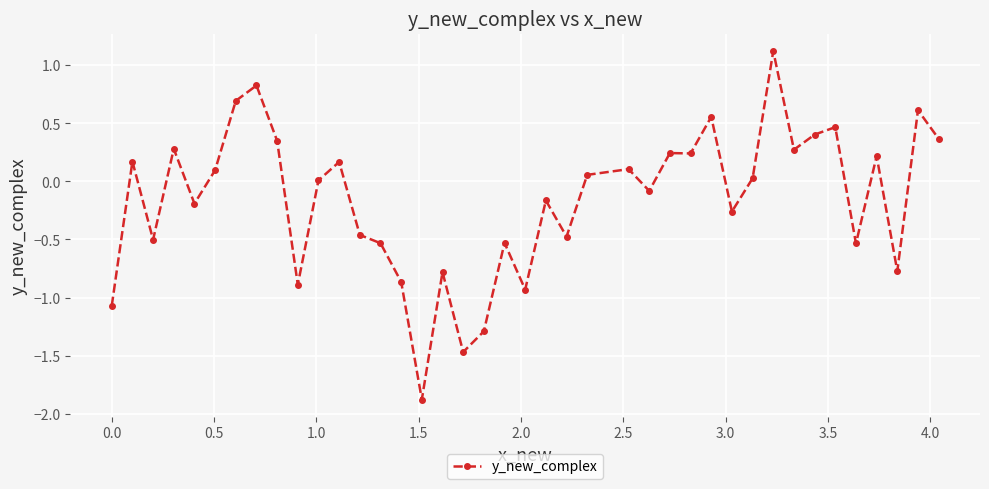

What is the difference between the second highest and second lowest values?

2.3